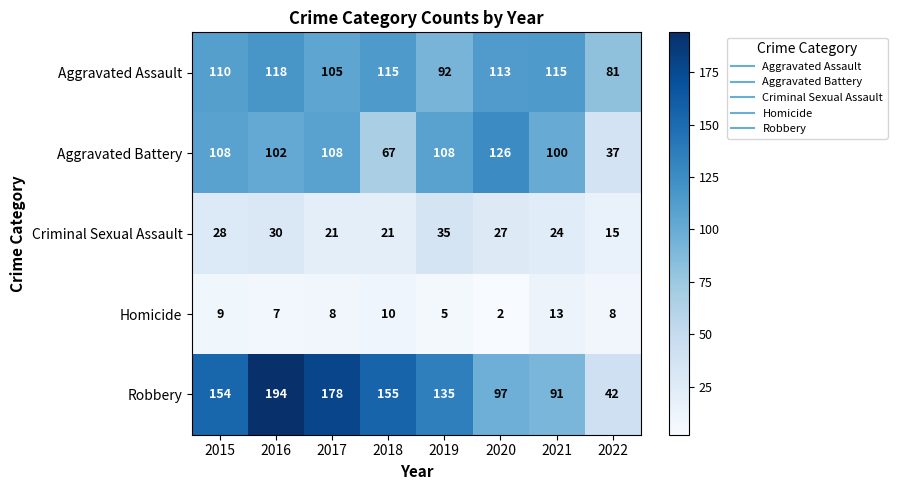

What is the maximum value for Criminal Sexual Assault?

35